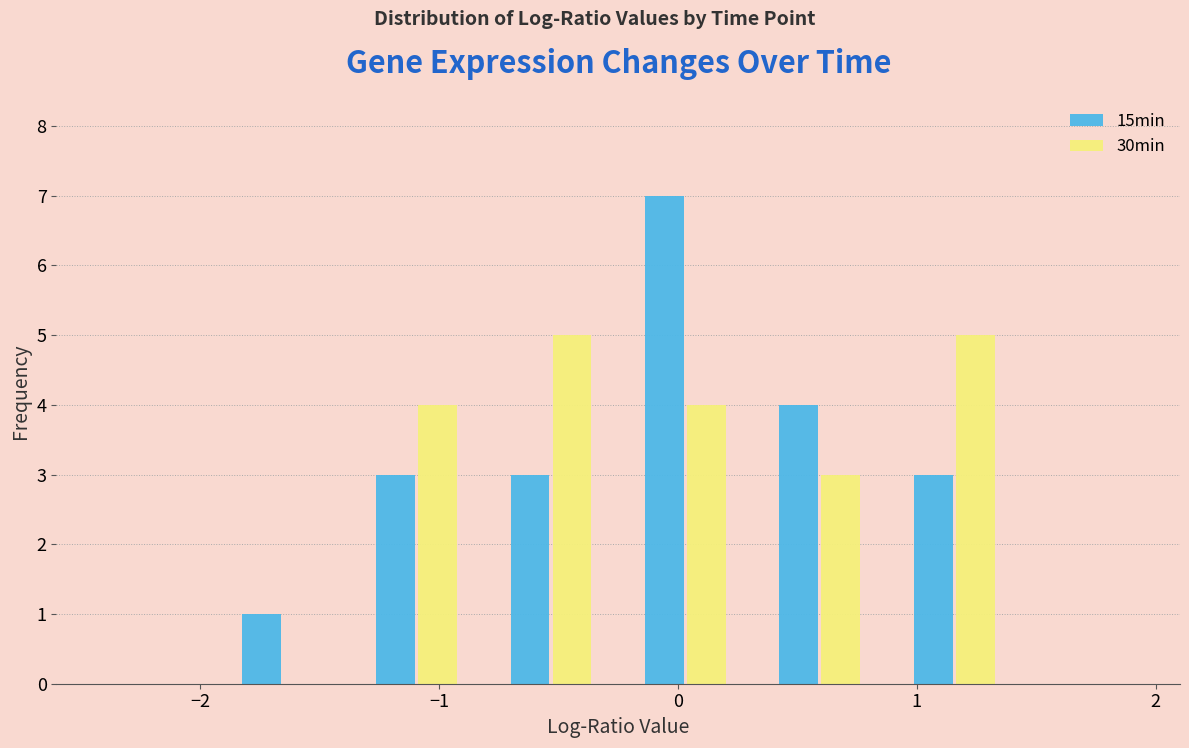

Reading left to right, list every range on the x-axis with the height of the bar of each series over it. Neither the bar edges nor the heights are printed on the chart, so give them approximately, as read against the axes.

-2.5 to -1.9: 15min=0	30min=0
-1.9 to -1.4: 15min=1	30min=0
-1.4 to -0.8: 15min=3	30min=4
-0.8 to -0.2: 15min=3	30min=5
-0.2 to 0.3: 15min=7	30min=4
0.3 to 0.9: 15min=4	30min=3
0.9 to 1.4: 15min=3	30min=5
1.4 to 2.0: 15min=0	30min=0